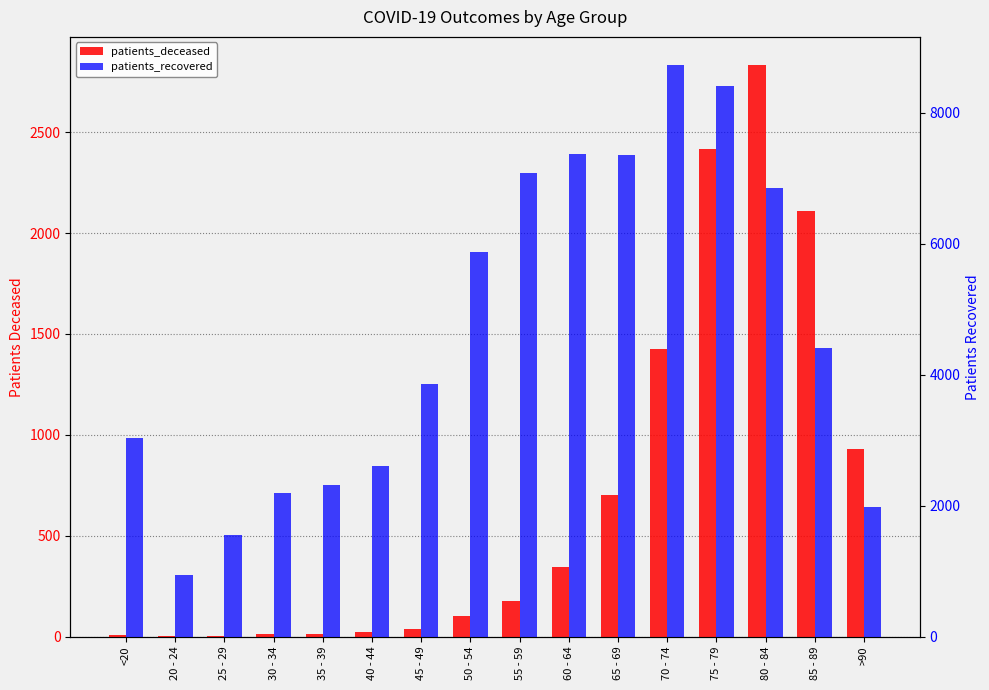

What is the sum of all patients_deceased values?

11128